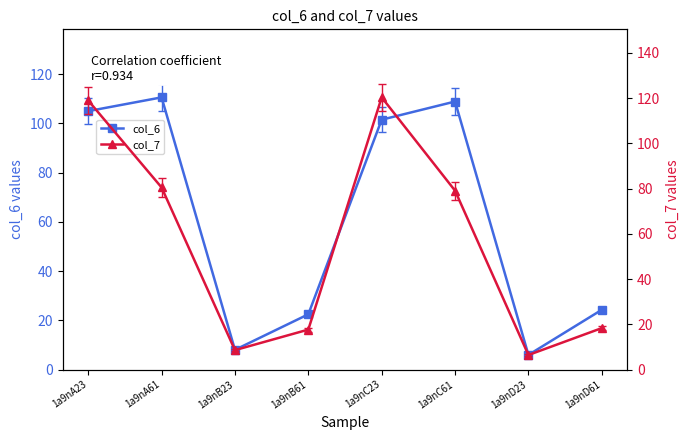

Which has a higher value, 1a9nD61 or 1a9nD23?

1a9nD61